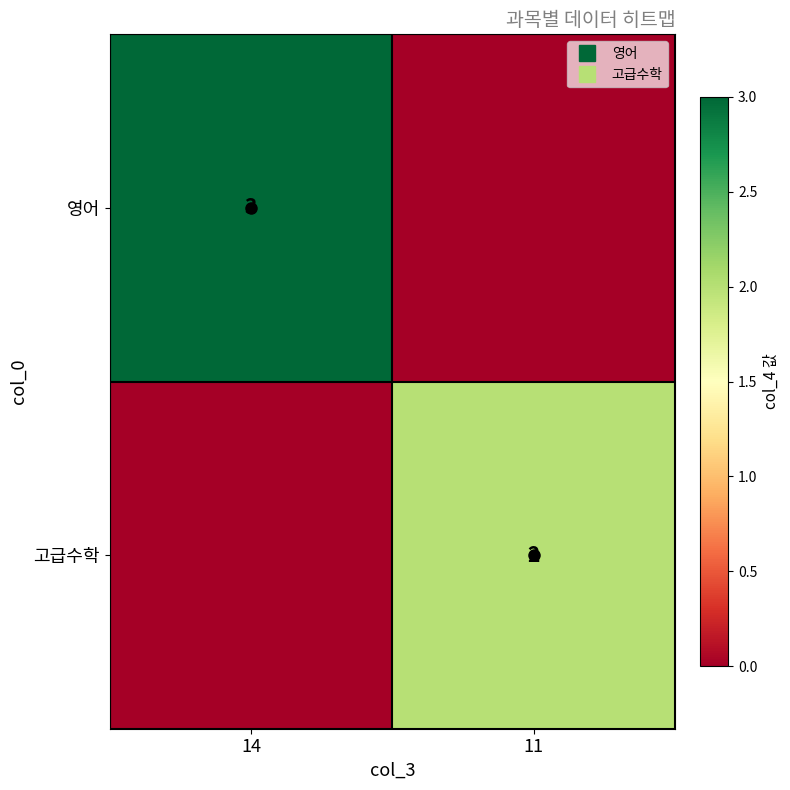

List the series in order of their peak value, lowest first.

고급수학, 영어